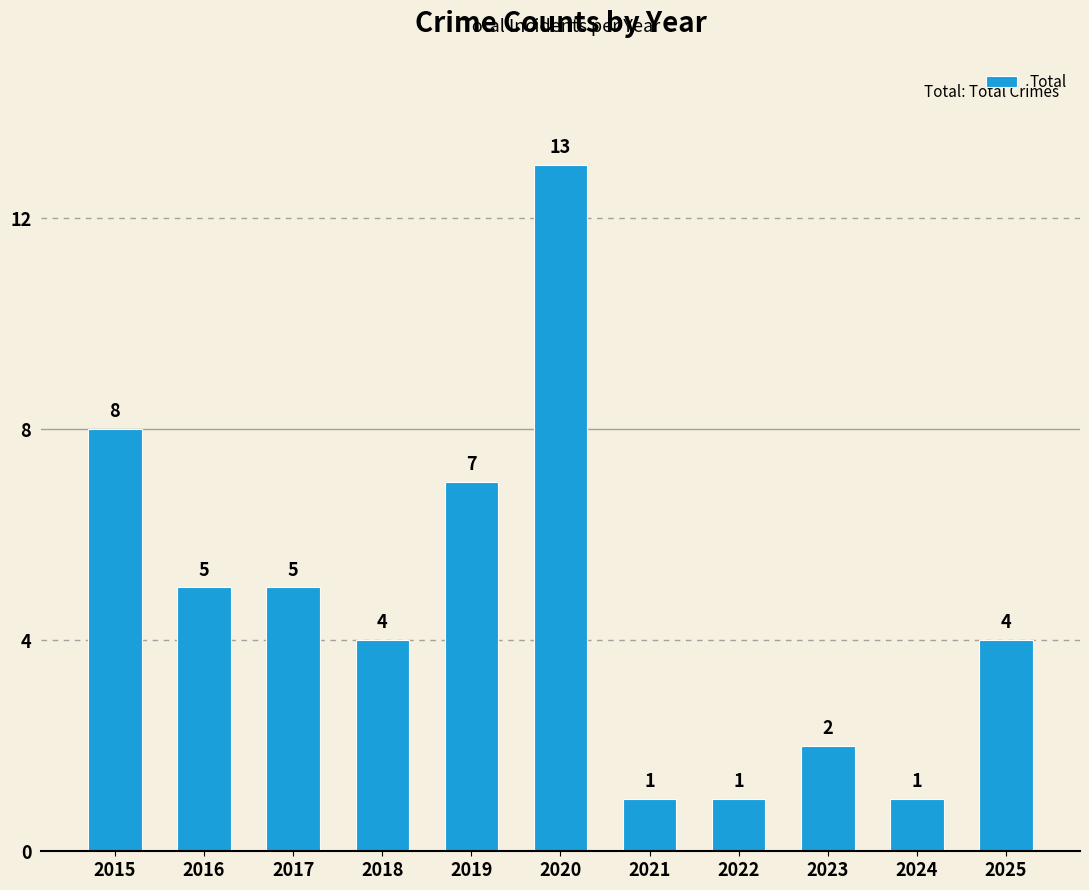

What is the ratio of the value at 2020 to the value at 2021?

13.0